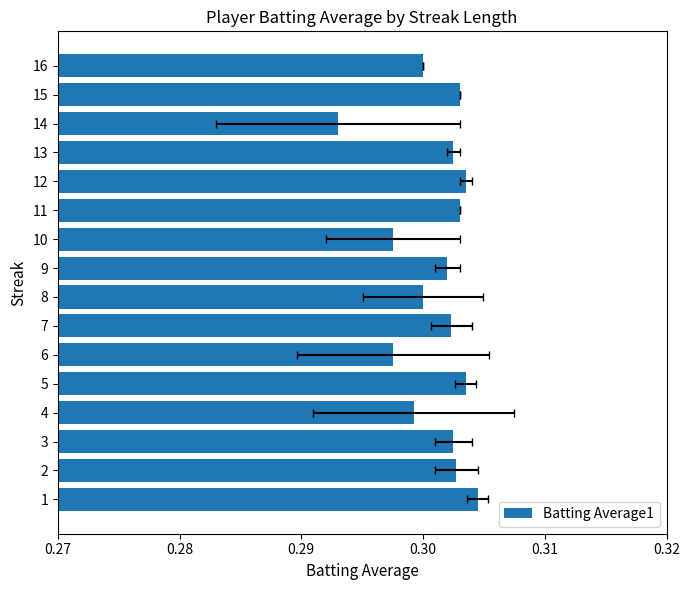

What position from the right is 14?

2